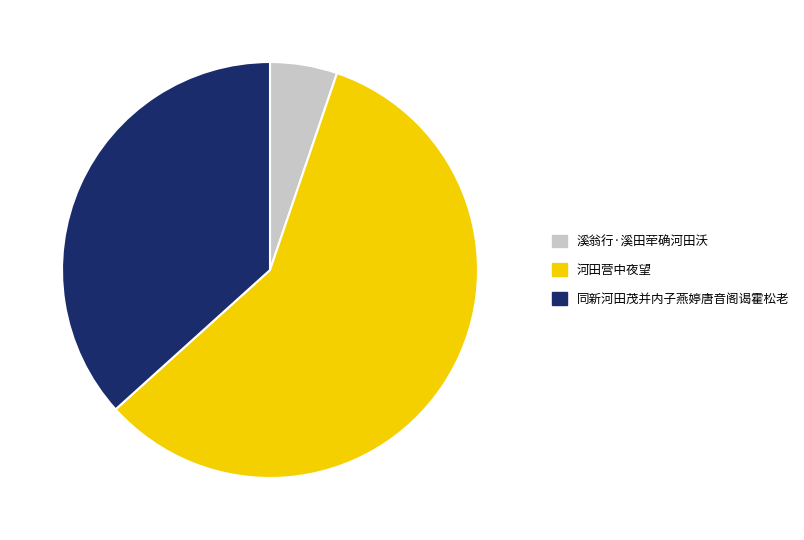

Approximately how many times larger is the value at 同新河田茂并内子燕婷唐音阁谒霍松老 compared to 溪翁行·溪田荦确河田沃?

7.0